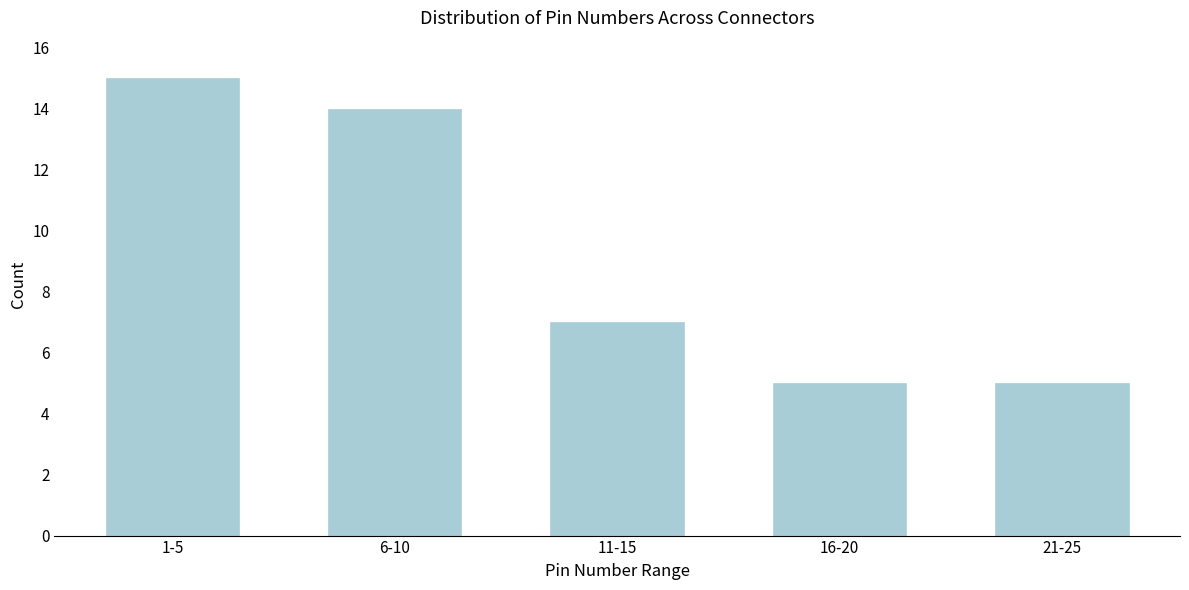

Reading left to right, extract all data points from this chart.

1-5=15	6-10=14	11-15=7	16-20=5	21-25=5